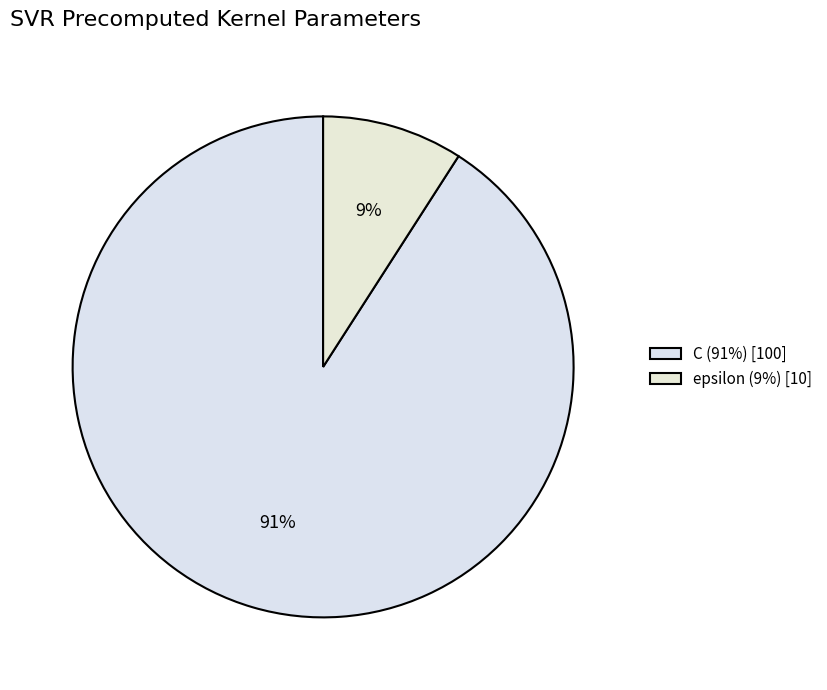

How much of the chart is everything except epsilon?

90.9%